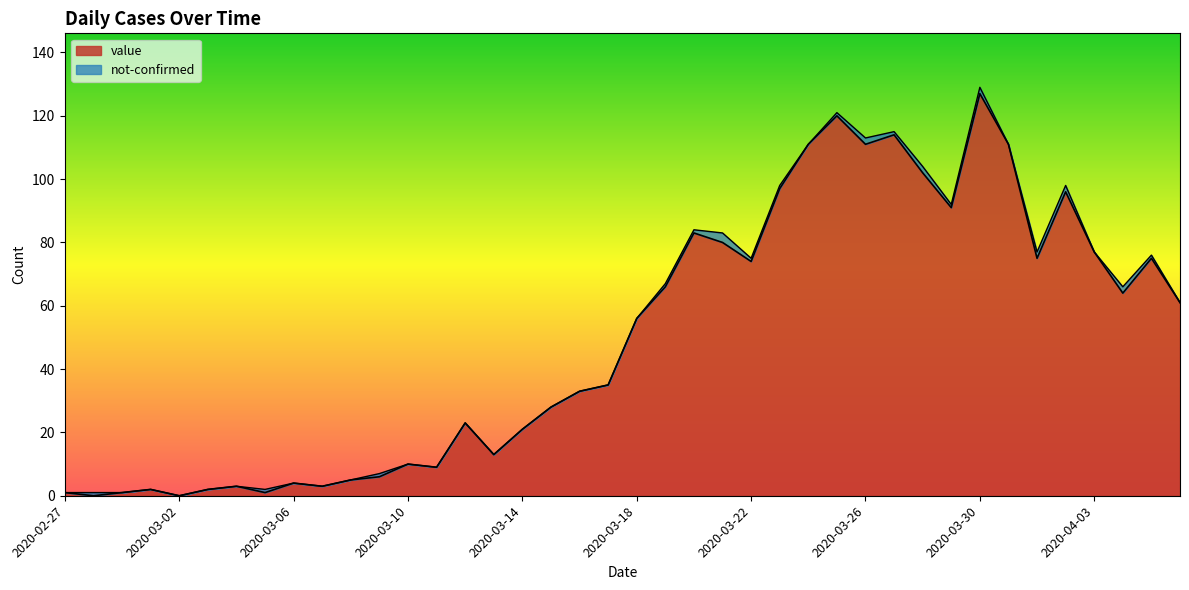

What is the label of the 1st point from the right?

2020-04-06